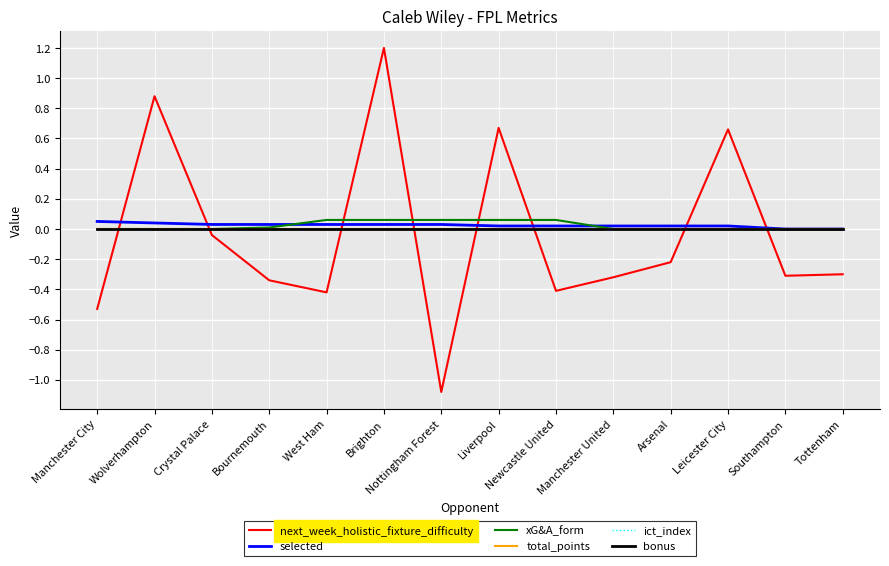

Does the chart have visible grid lines?

Yes